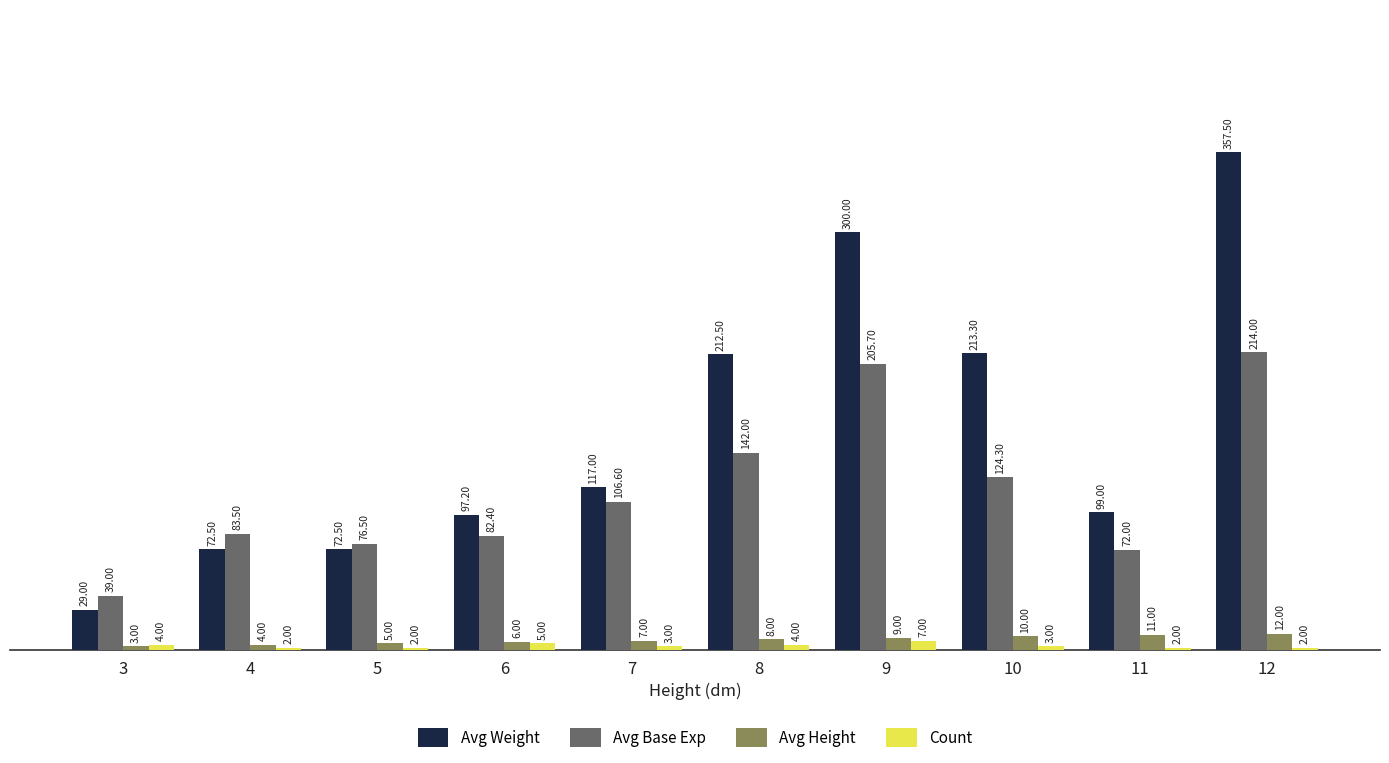

Which series has the largest range (max minus min)?

Avg Weight